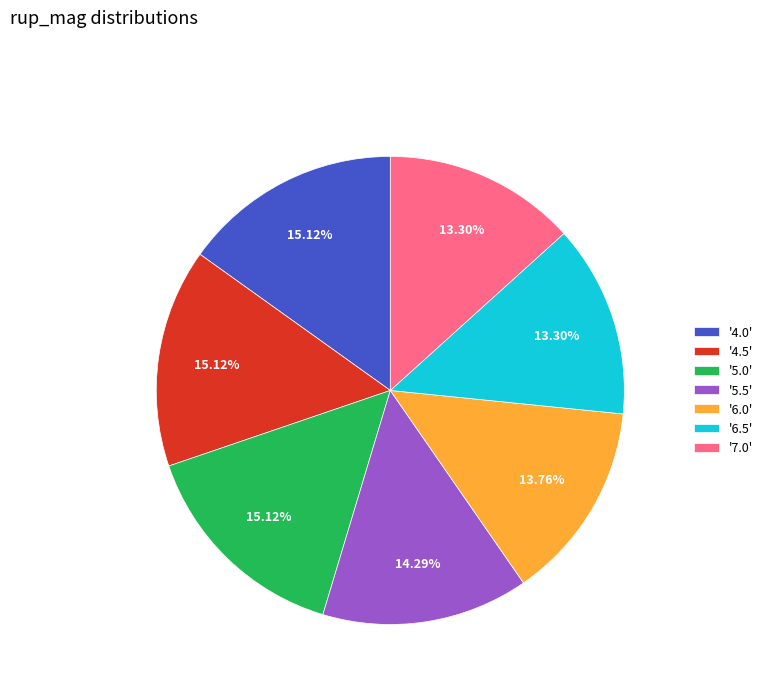

How many segments does this pie chart have?

7